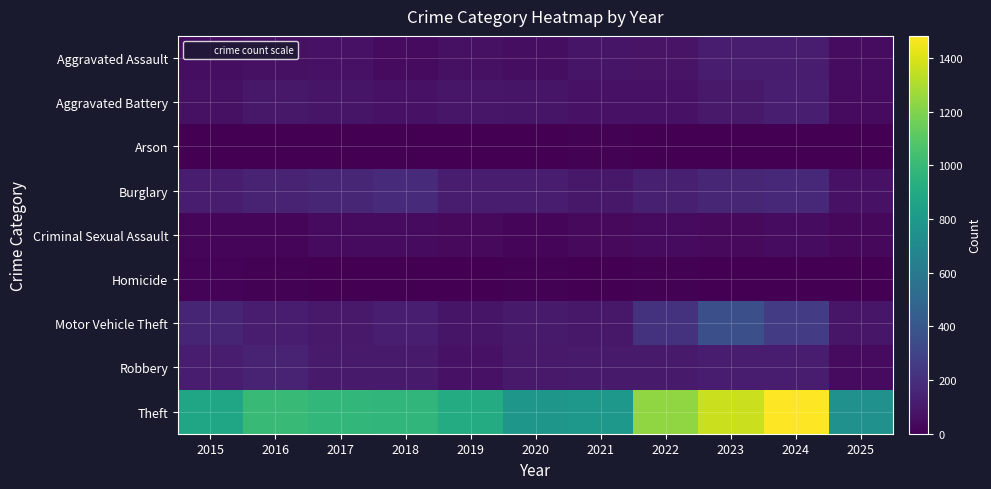

What is the total value across all series at 2020?

1278